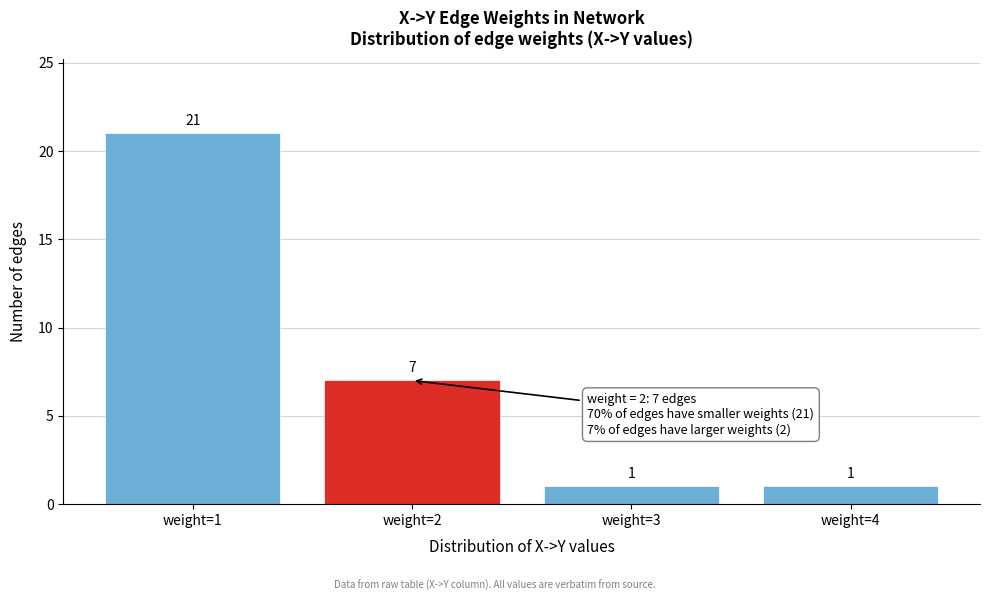

Reading right to left, list all the values displayed in this chart.

weight=4=1	weight=3=1	weight=2=7	weight=1=21